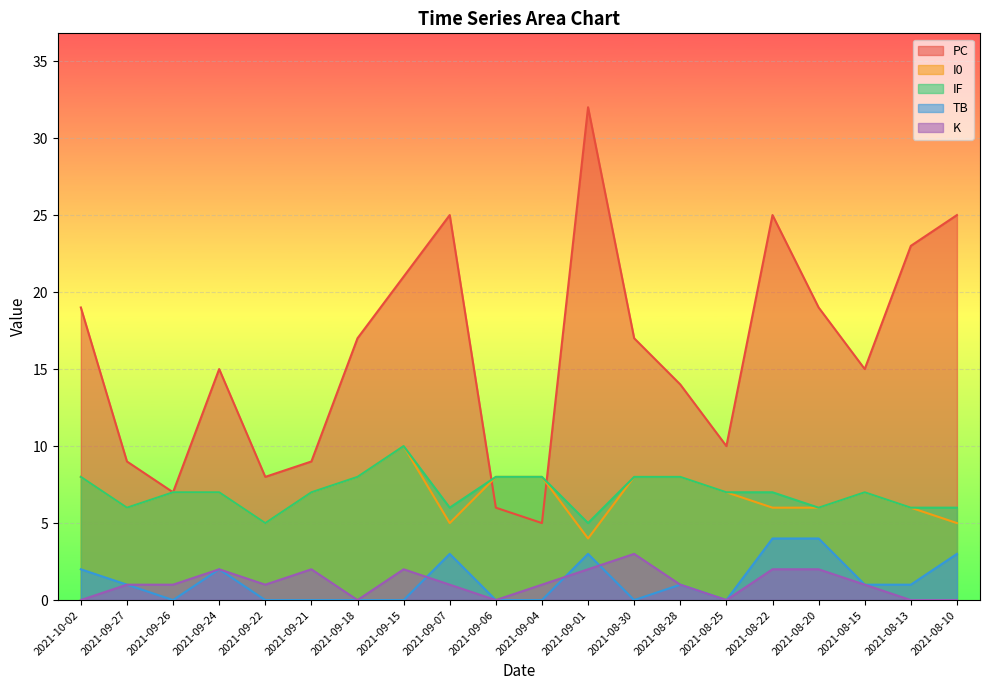

After their last crossing, which series has the higher values: I0 or PC?

PC